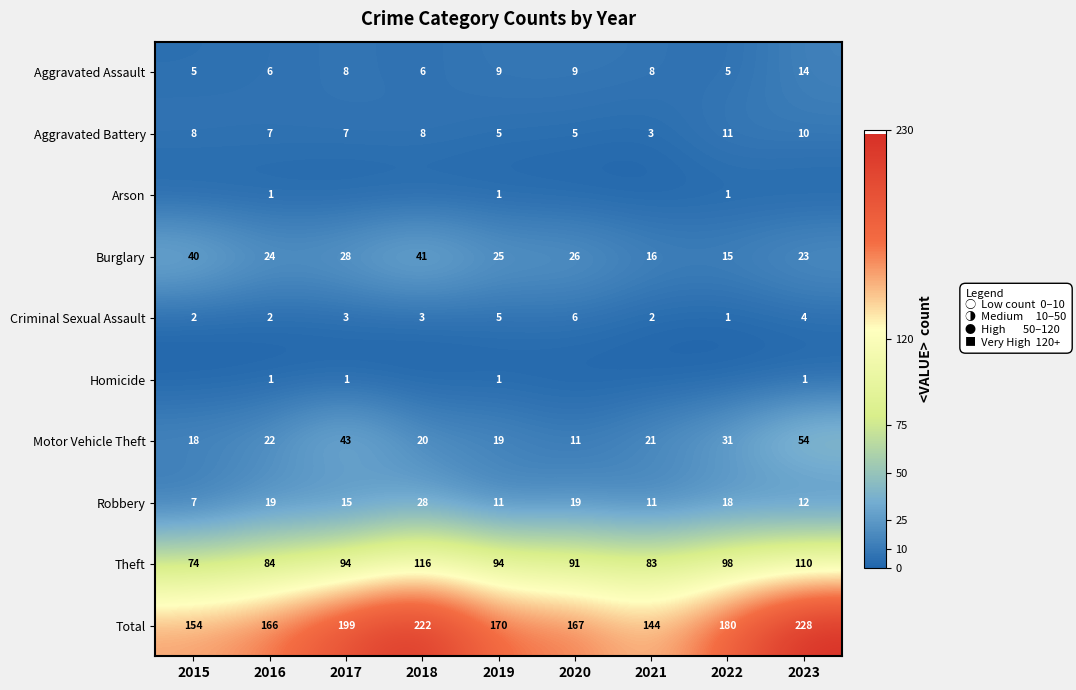

At which label does Motor Vehicle Theft first exceed 21?

2016